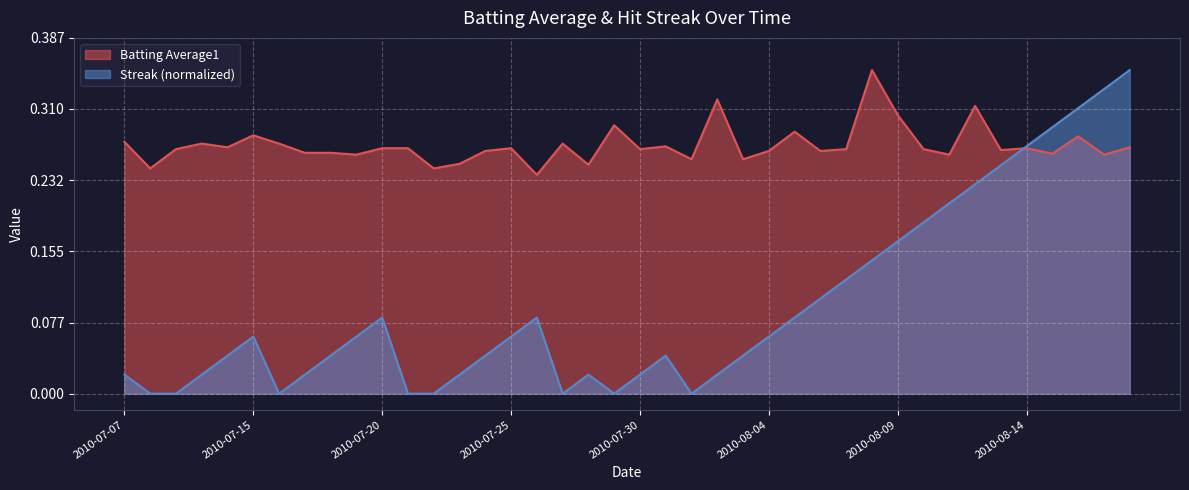

After their last crossing, which series has the higher values: Streak or Batting Average1?

Streak